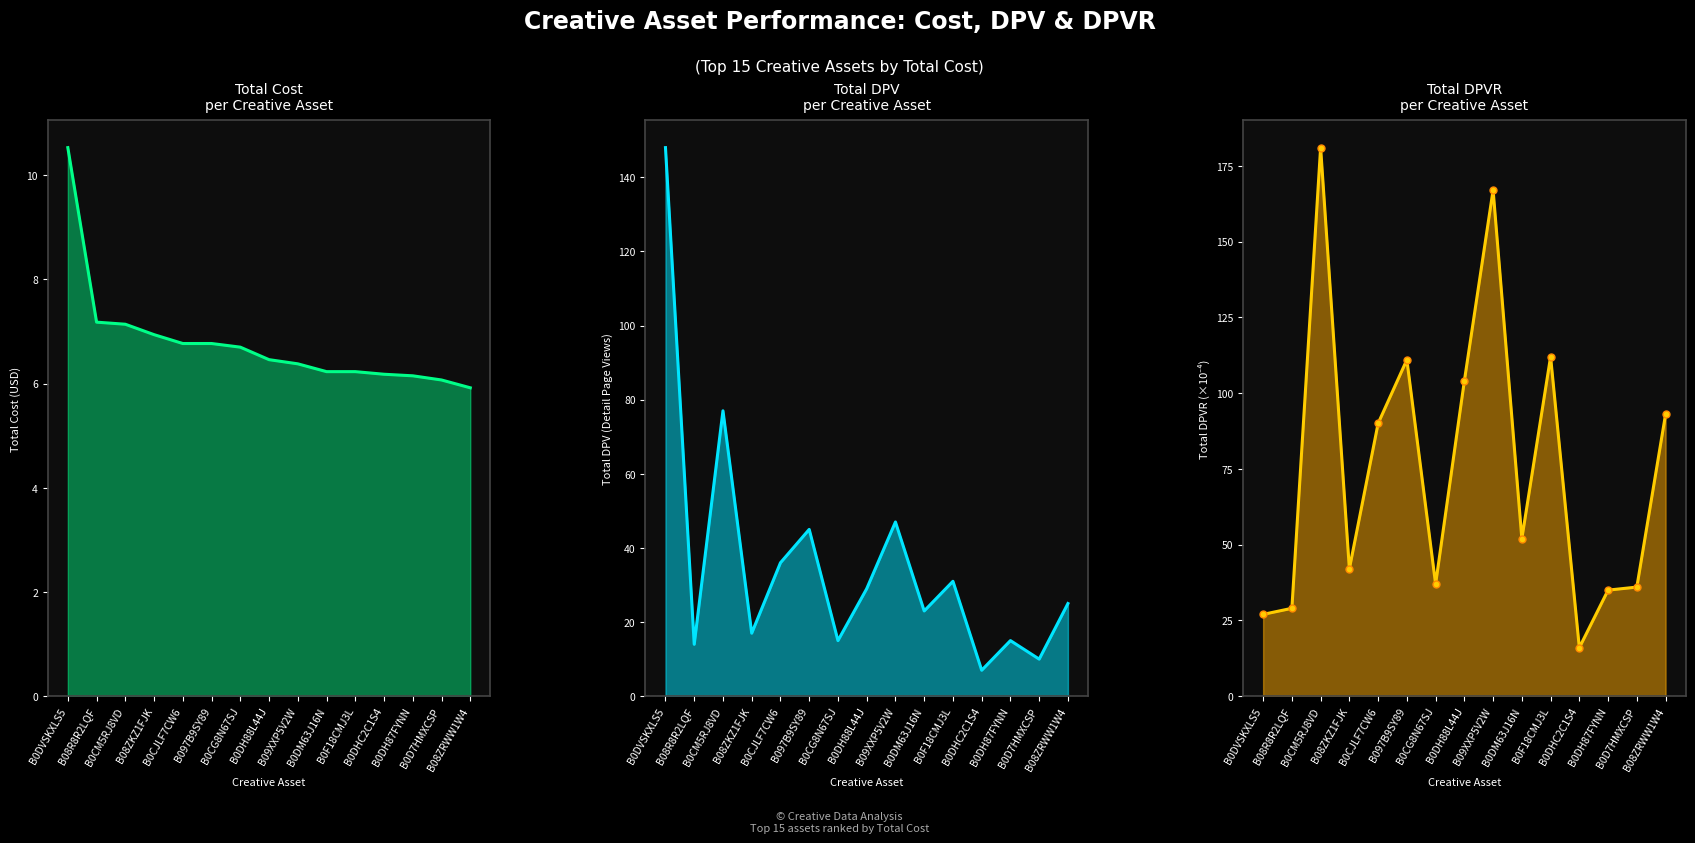

Which has a higher value, B0CJLF7CW6 or B0CG8N67SJ?

B0CJLF7CW6